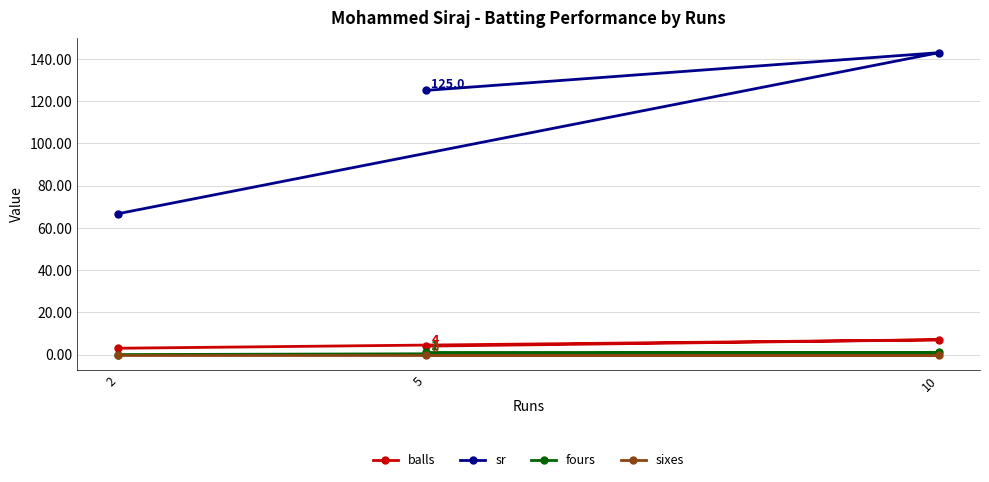

Which series has the largest total across all categories?

sr